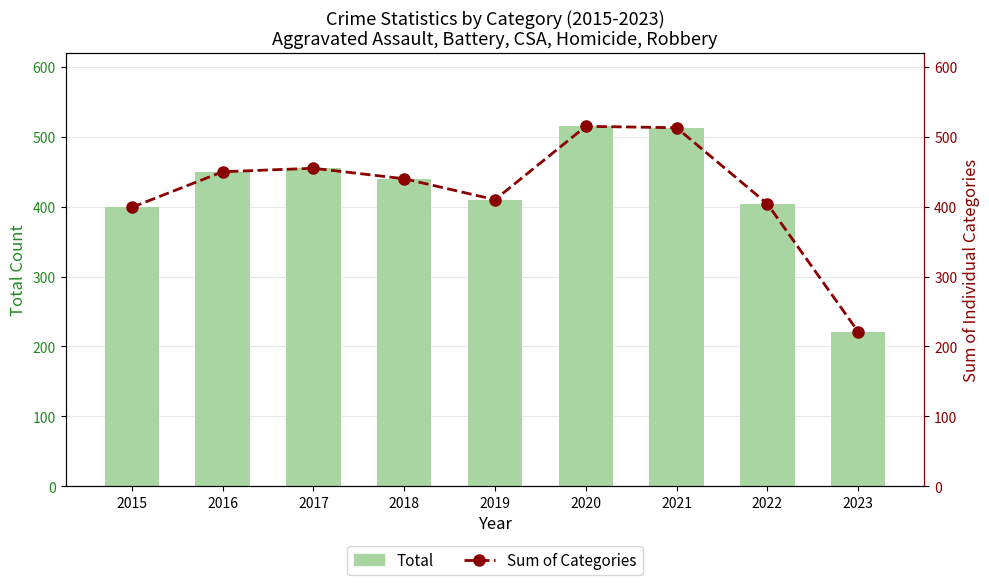

What is the minimum value for Sum of Categories?

221